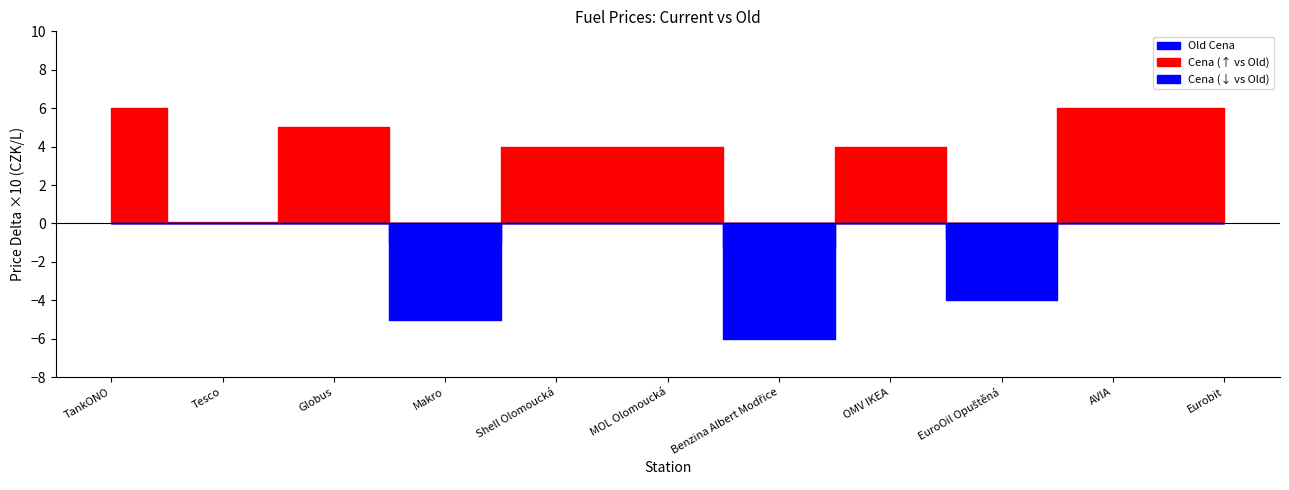

At which label does Old Cena reach its peak?

Shell Olomoucká